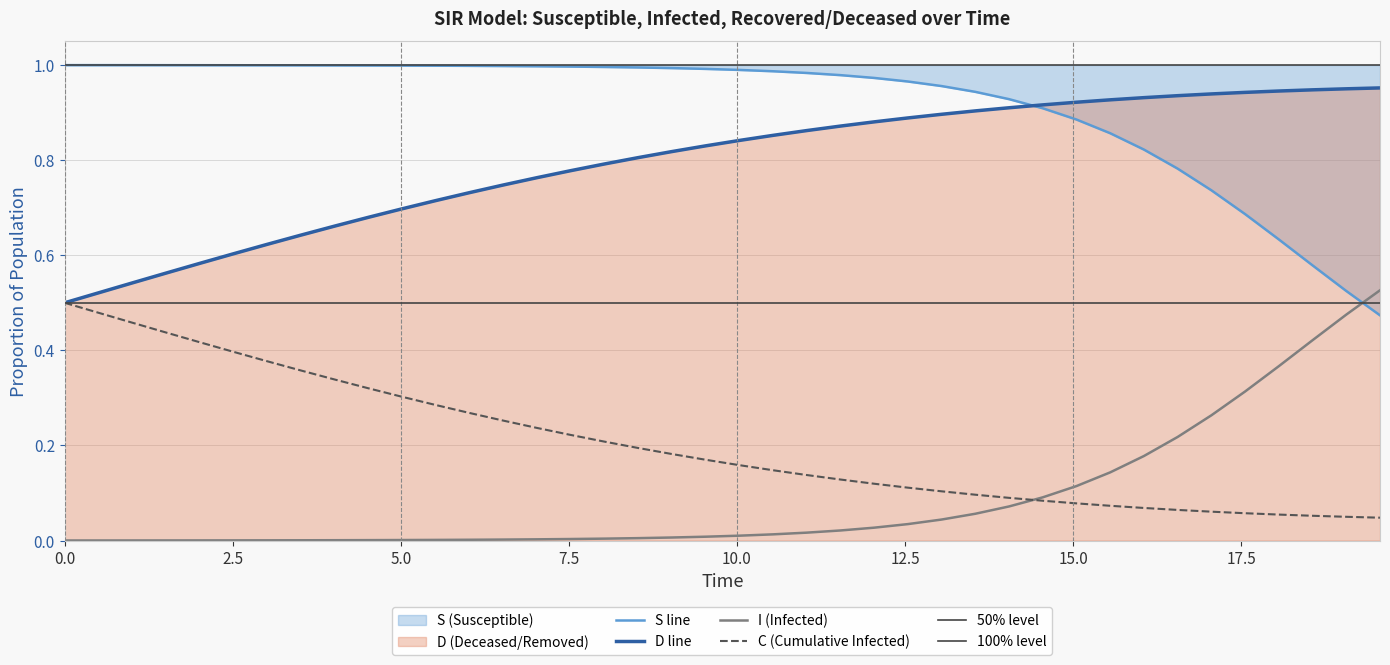

Which series has the largest range (max minus min)?

I